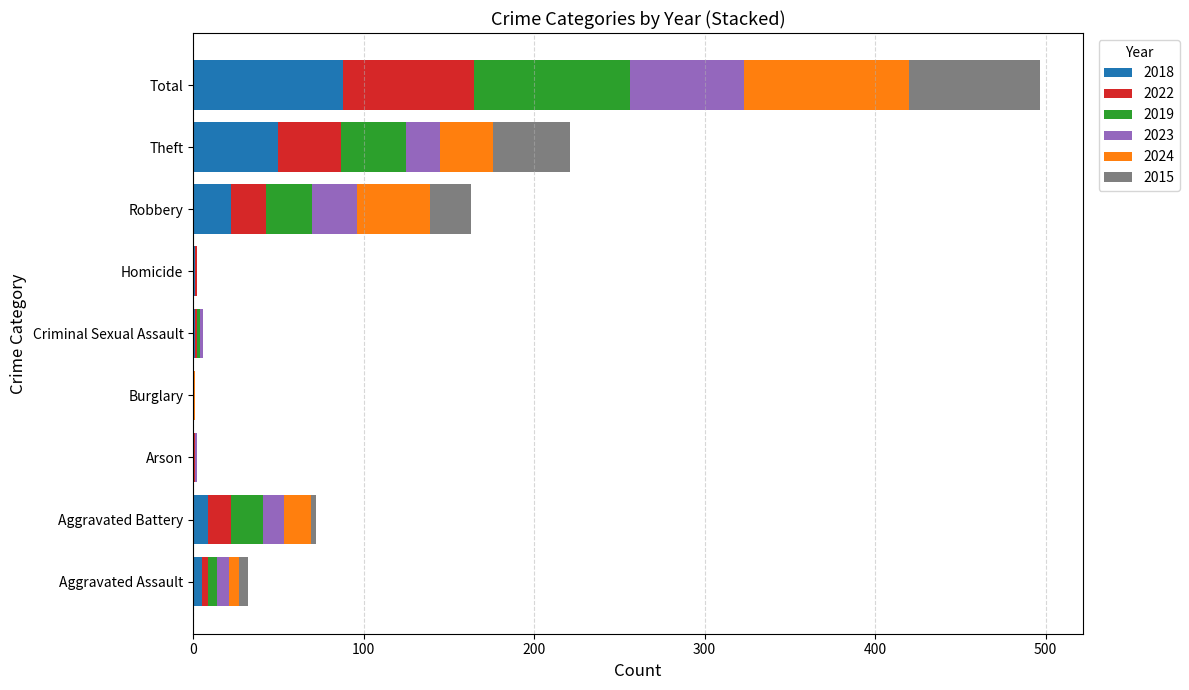

At which category is the sum across all series the highest?

Total